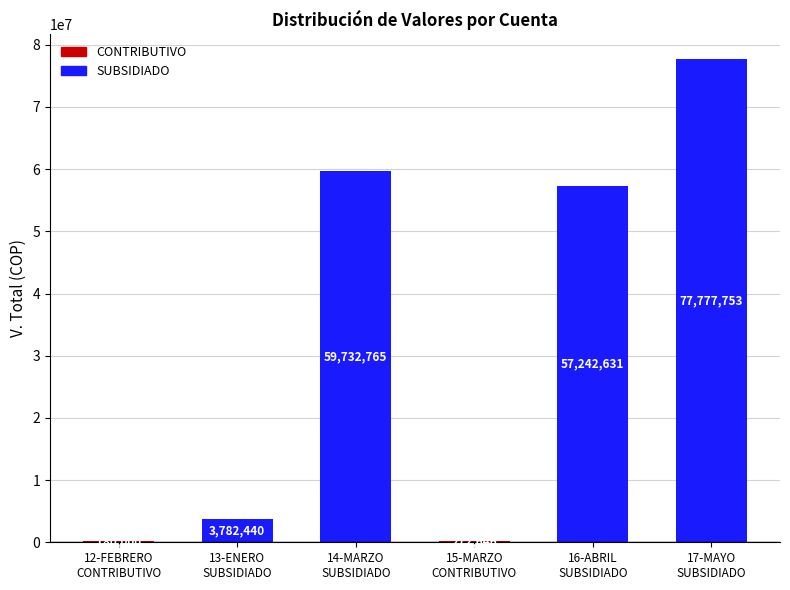

What is the label of the 4th bar from the left?

15-MARZO
CONTRIBUTIVO